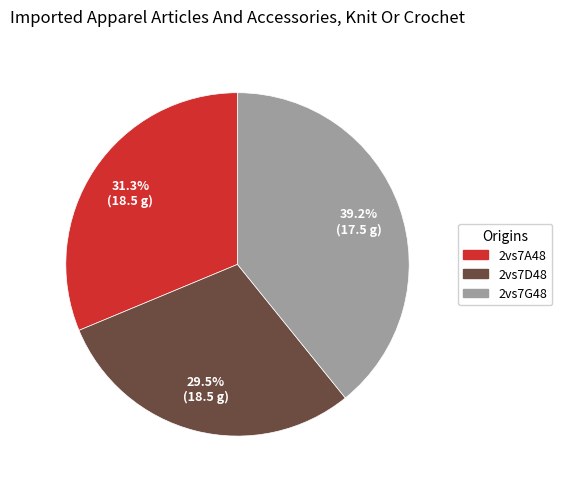

What percentage is the 2vs7G48 slice, to the nearest percent?

39%